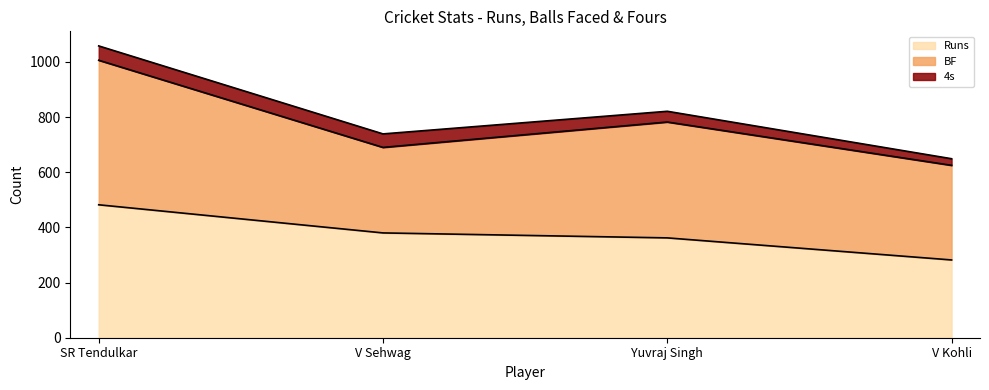

Where is Runs nearest to the value 382?

V Sehwag